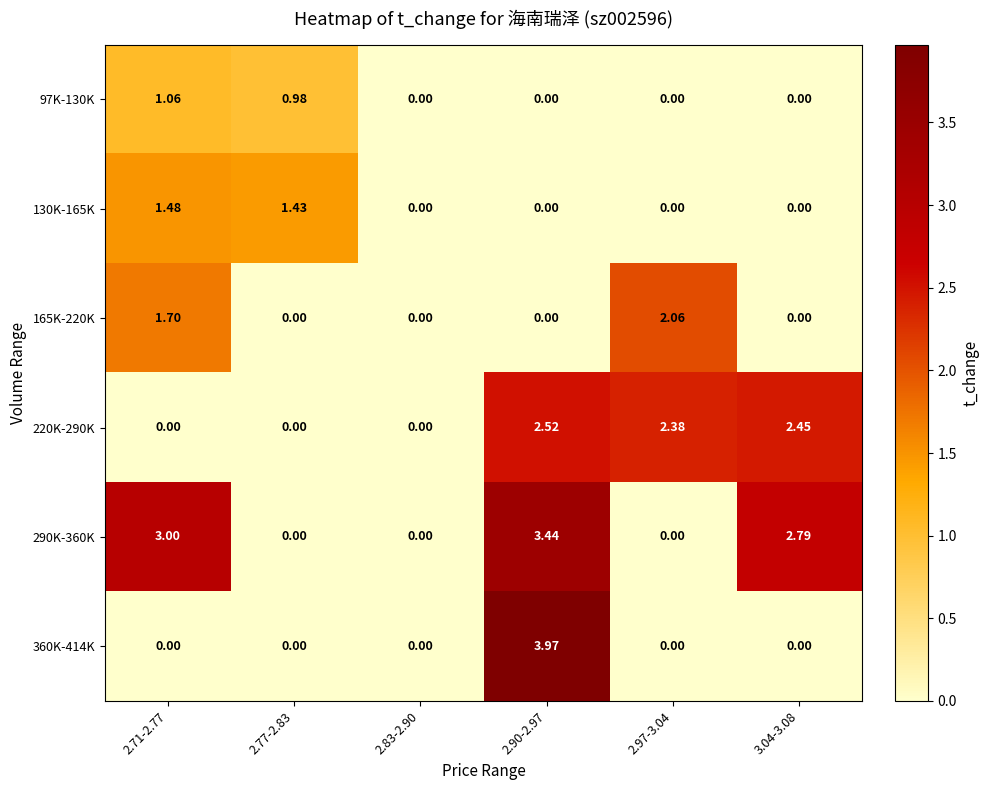

How many values in the 165K-220K series exceed 0?

2